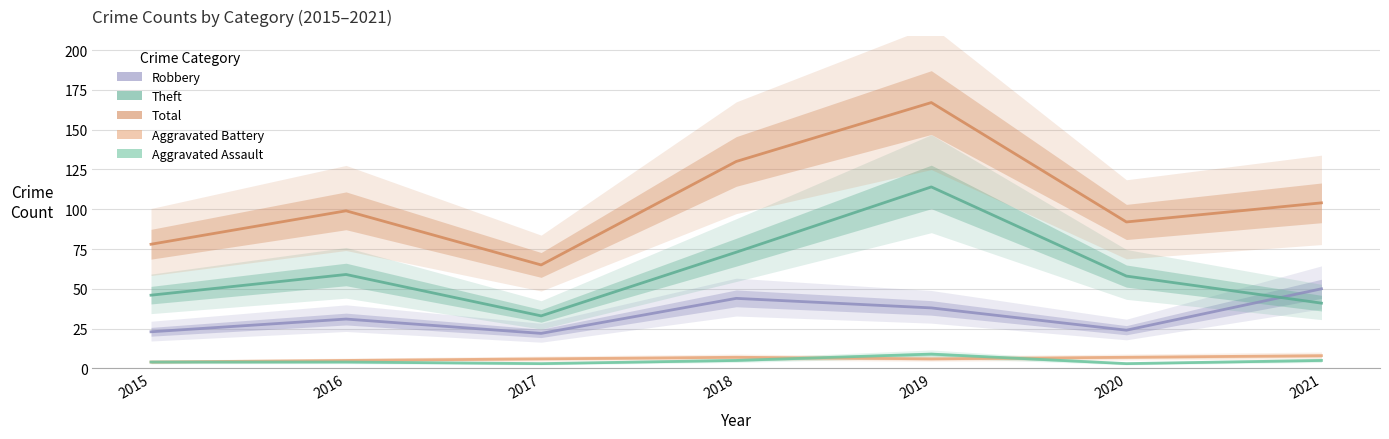

True or false: Aggravated Assault and Total intersect in this chart.

False